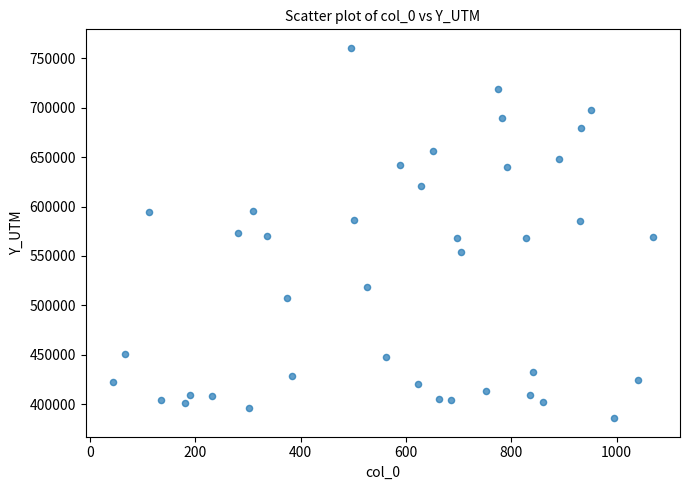

What is the range of X values (max minus min)?

1026.0